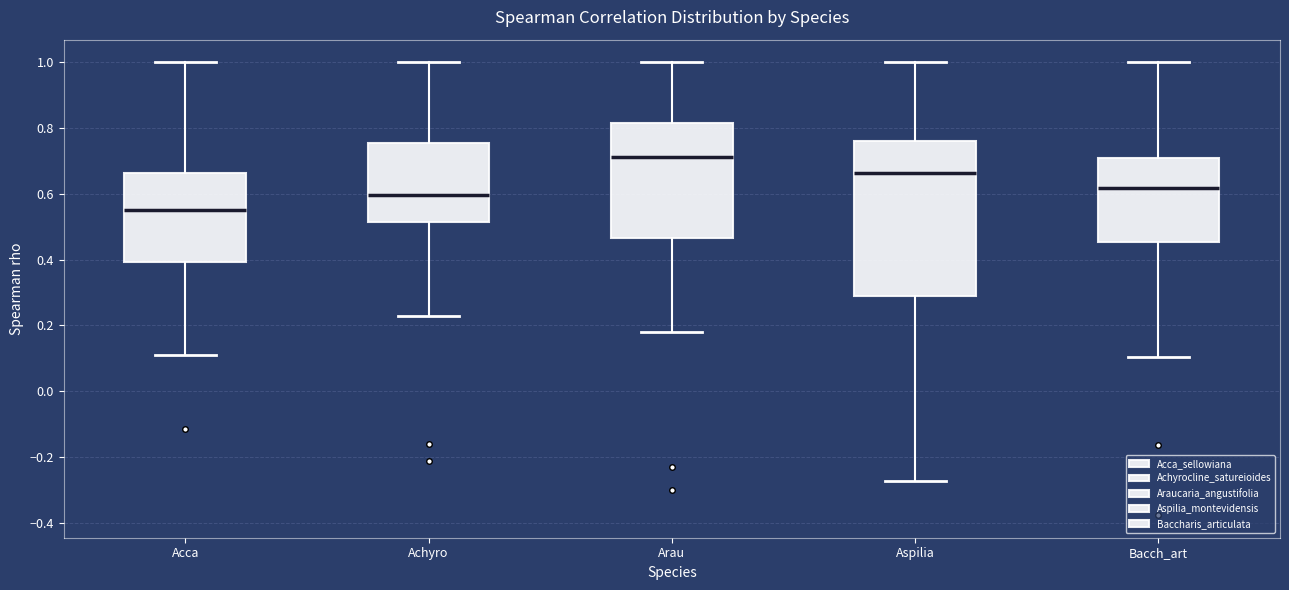

Reading left to right, transcribe this box plot: for each box, give where its median line is, the range the box spans, and where its two whiskers end, as read against the y-axis. The values are not printed on the chart, so give them approximately, as read against the axis.

Acca: median 0.54, box 0.40 to 0.66, whiskers 0.10 to 1.00
Achyro: median 0.60, box 0.52 to 0.76, whiskers 0.22 to 1.00
Arau: median 0.72, box 0.46 to 0.82, whiskers 0.18 to 1.00
Aspilia: median 0.66, box 0.28 to 0.76, whiskers -0.28 to 1.00
Bacch_art: median 0.62, box 0.46 to 0.70, whiskers 0.10 to 1.00